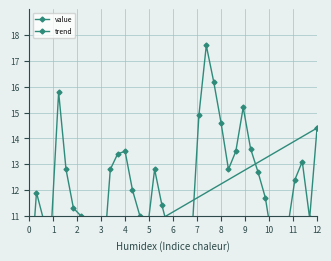

The chart shows a value of 10.8 at 2. True or false?

True